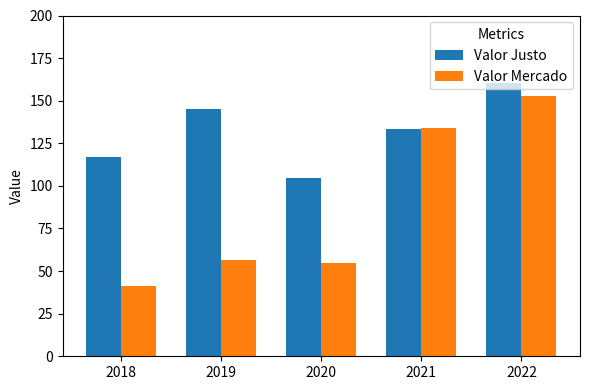

What is the spread (max minus min) of values at 2019?

89.1